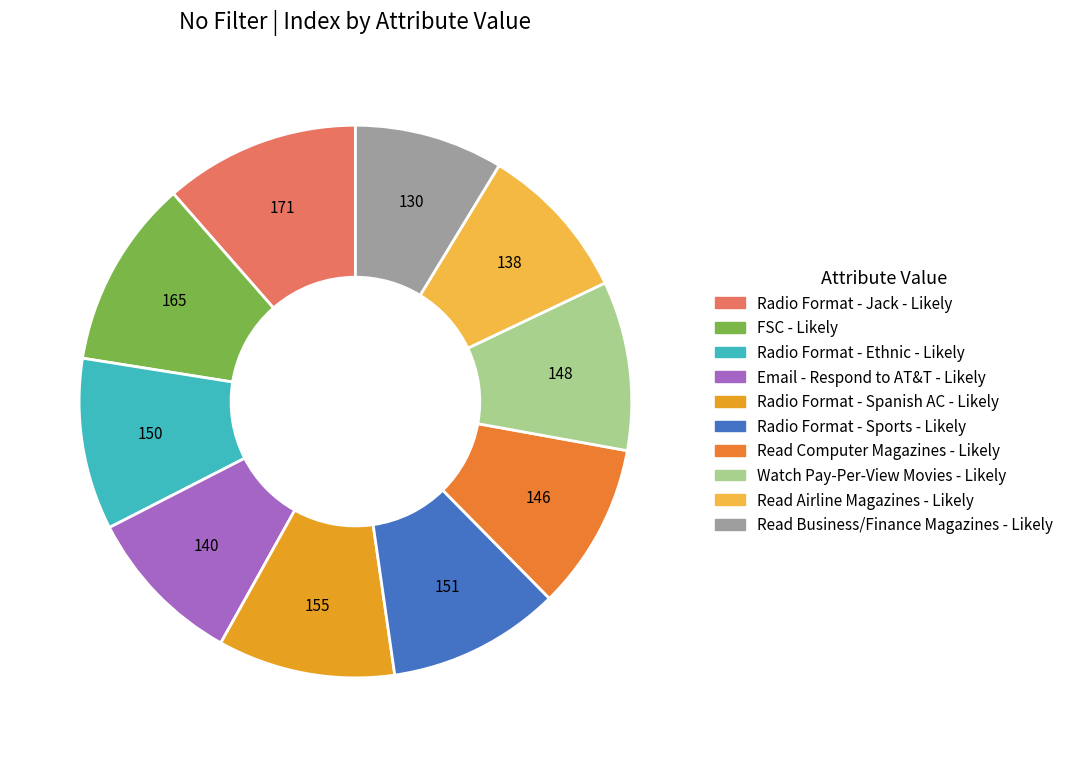

What is the ratio of the value at Watch Pay-Per-View Movies - Likely to the value at Read Business/Finance Magazines - Likely?

1.1